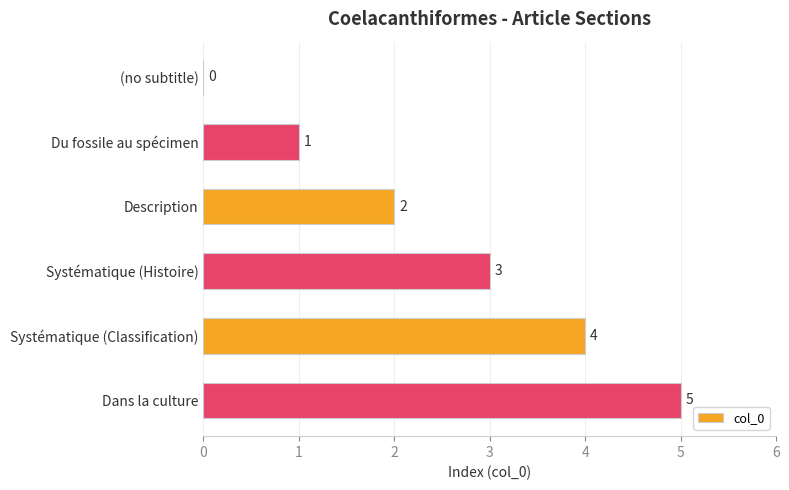

What is the sum of all values?

15